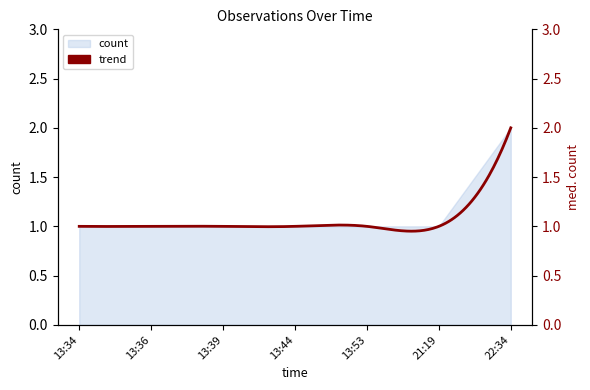

True or false: the data shows 1 at 21:19.

True